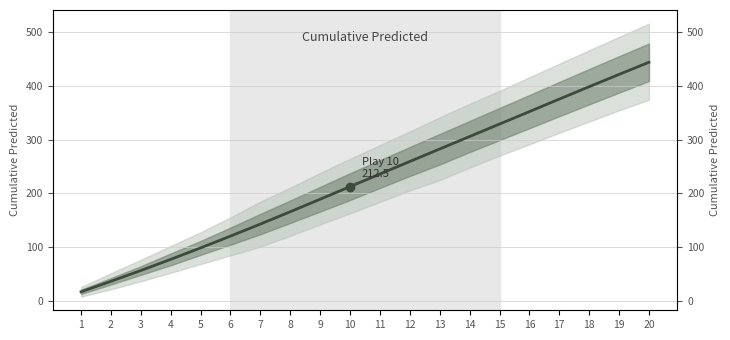

What is the change in value from 3 to 10?

+156.5